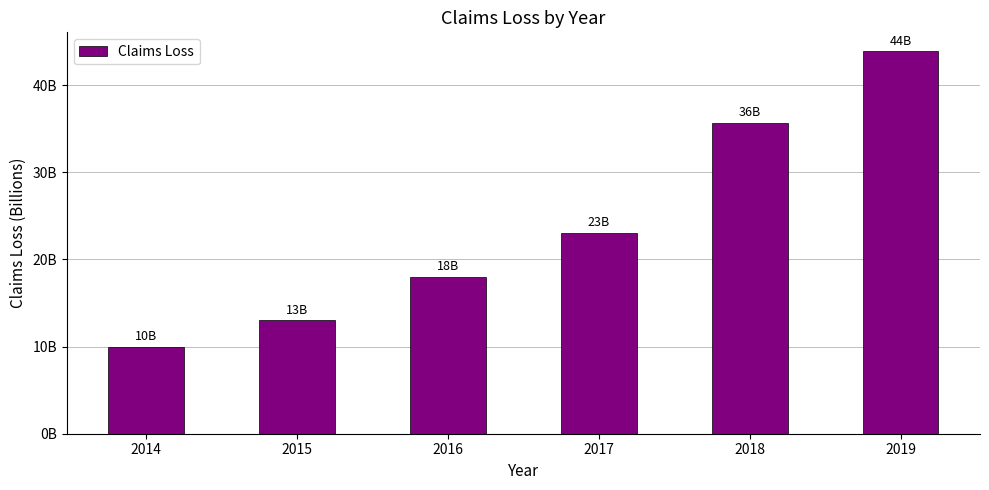

Which category has the lowest value across all series?

2014